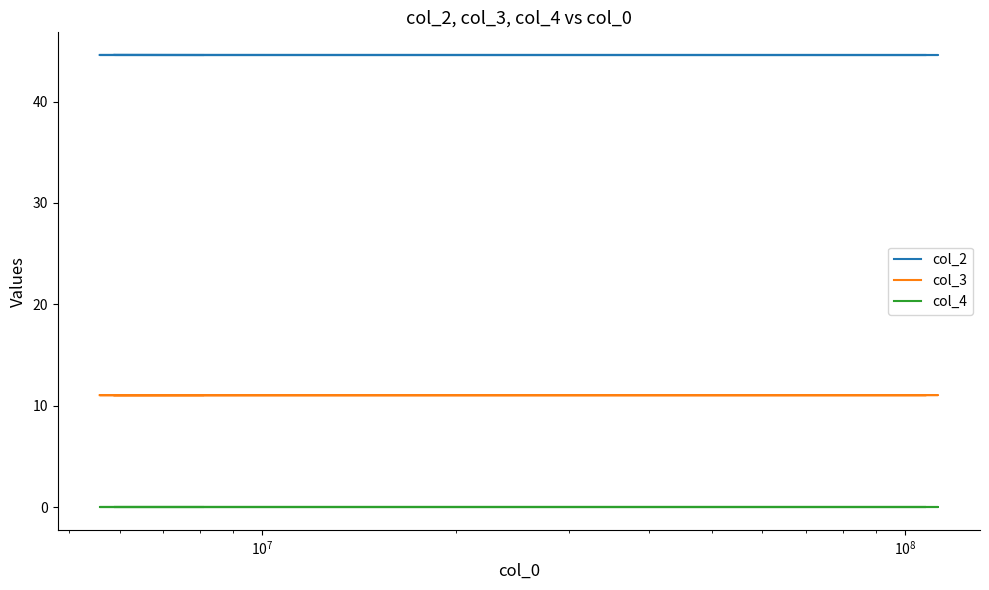

At which label is col_2 closest to 44?

$\mathdefault{10^{8}}$